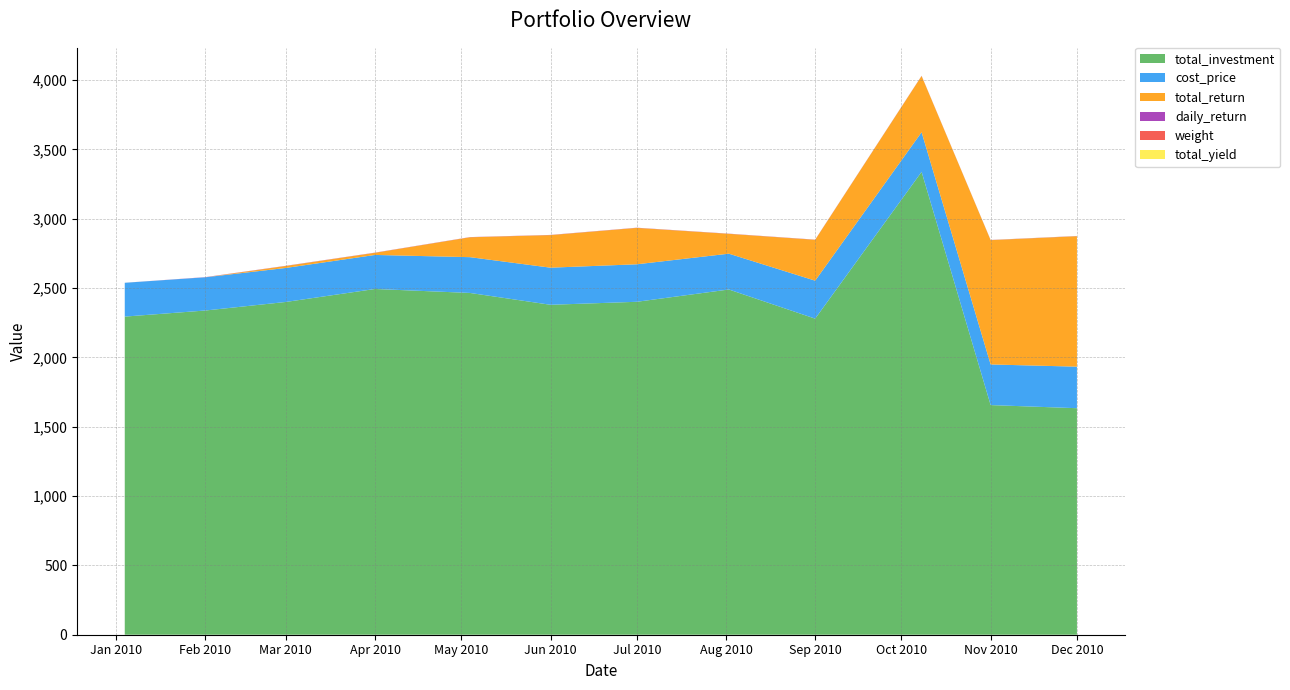

Reading right to left, extract all data points from this chart.

weight: 0.2	0.2	0.4	0.2	0.3	0.3	0.3	0.3	0.2	0.2	0.2	0.2
total_yield: 0.6	0.5	0.1	0.1	0.1	0.1	0.1	0.1	0.0	0.0	-0.0	-0.0
total_return: 941.0	896.5	405.7	294.7	143.1	262.6	235.0	143.5	15.6	14.3	-40.7	-0.5
daily_return: 1.0	1.0	1.0	1.0	1.0	1.0	1.0	1.0	1.0	1.0	1.0	0.0
total_investment: 1633.8	1656.2	3338.4	2279.6	2489.9	2401.2	2379.7	2465.0	2493.7	2400.1	2338.4	2294.4
cost_price: 299.6	293.1	285.8	274.0	258.4	270.5	267.7	258.1	245.5	245.3	239.6	243.9